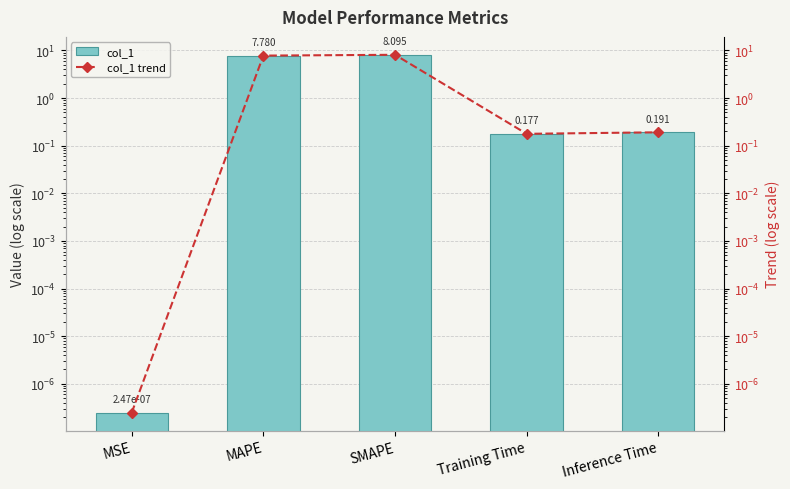

At which label does col_1 reach its minimum?

MSE